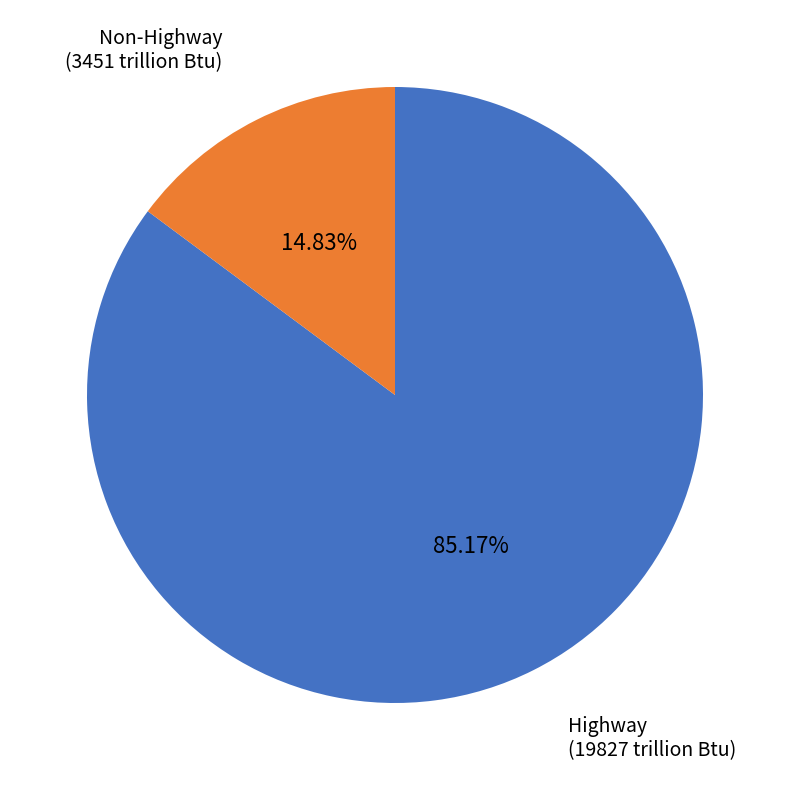

Does any single category account for the majority?

Yes